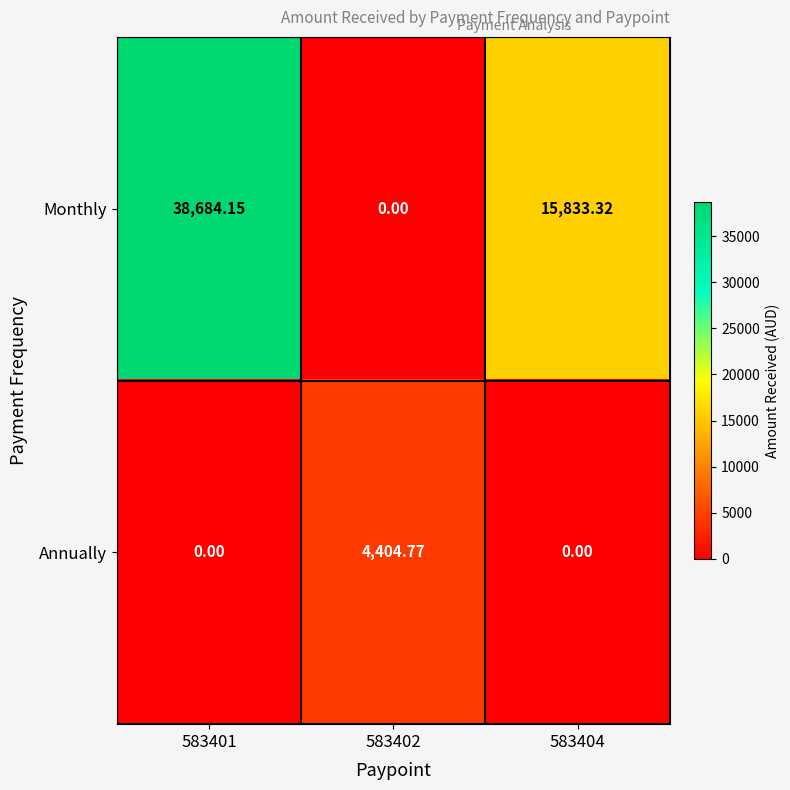

What is the greatest value displayed?

38684.2